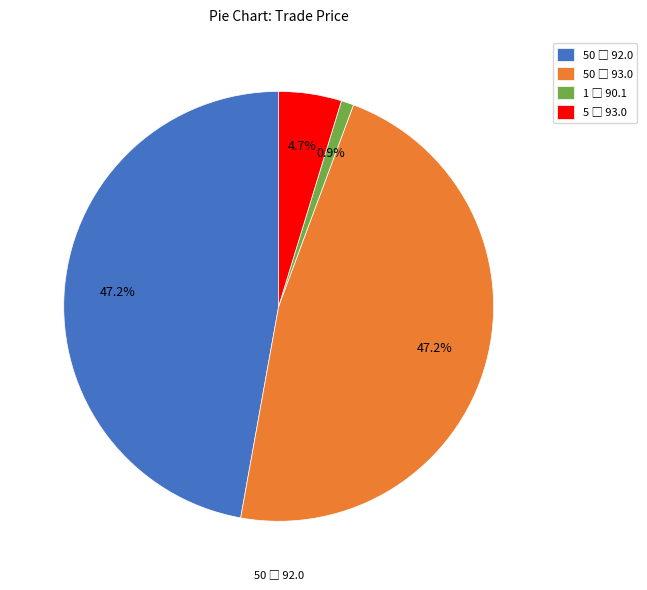

Is there any slice that represents more than half of the pie?

No